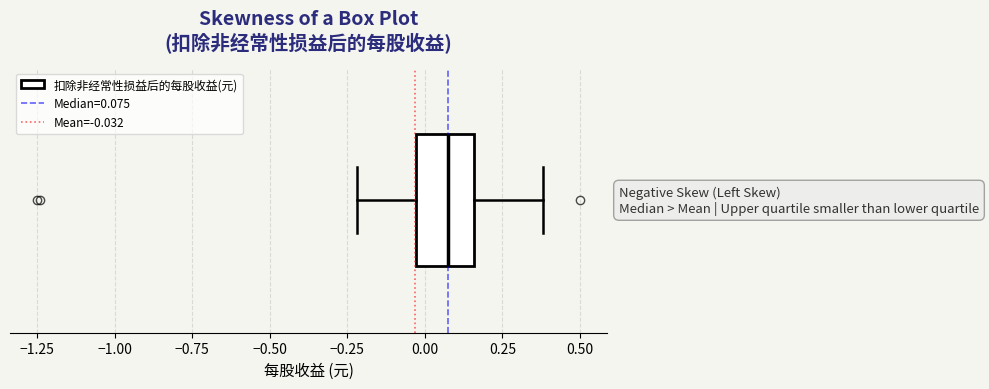

Transcribe this box plot: give where the median line is, the range the box spans, and where the two whiskers end, as read against the x-axis. The values are not printed on the chart, so give them approximately, as read against the axis.

median 0.05, box -0.05 to 0.15, whiskers -0.20 to 0.40